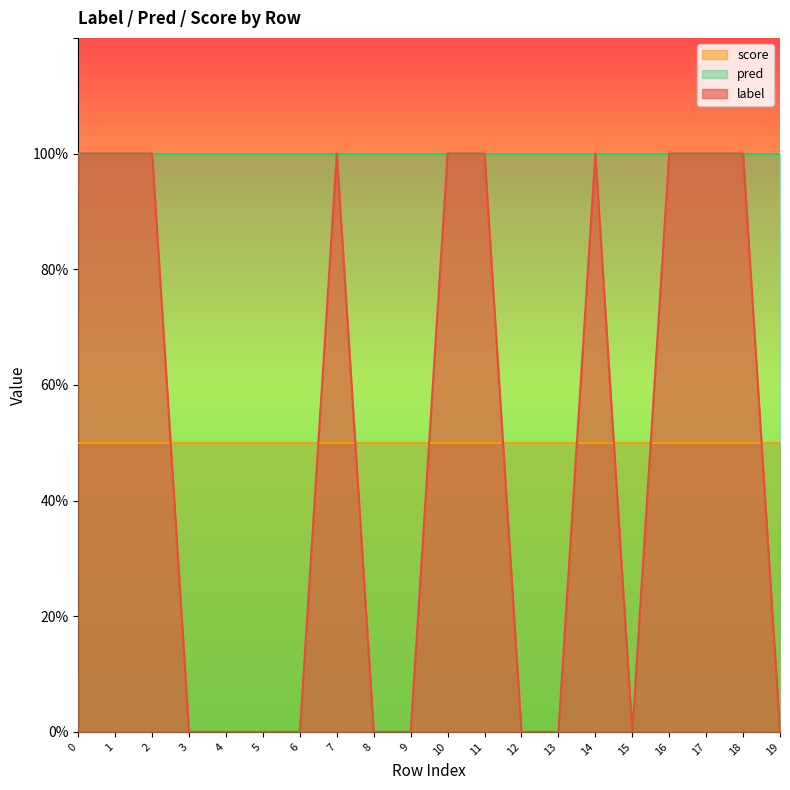

Is it true that label equals -0.7 at 6?

False